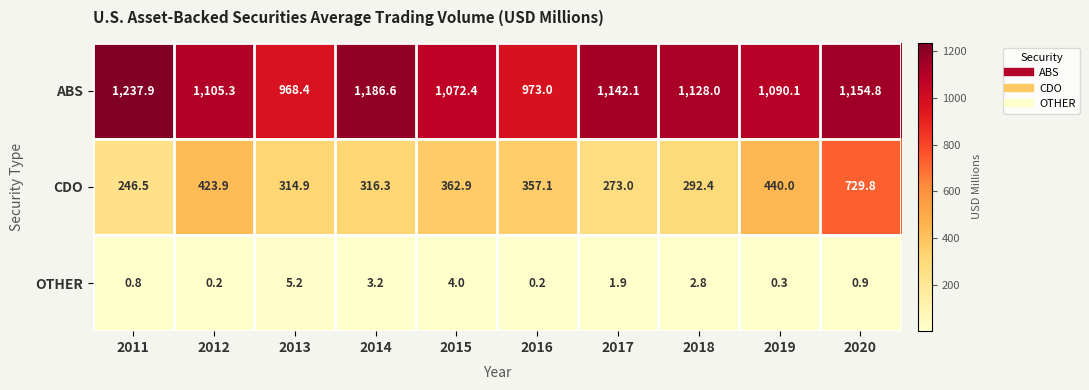

Rank the series by their average value, from highest to lowest.

ABS, CDO, OTHER